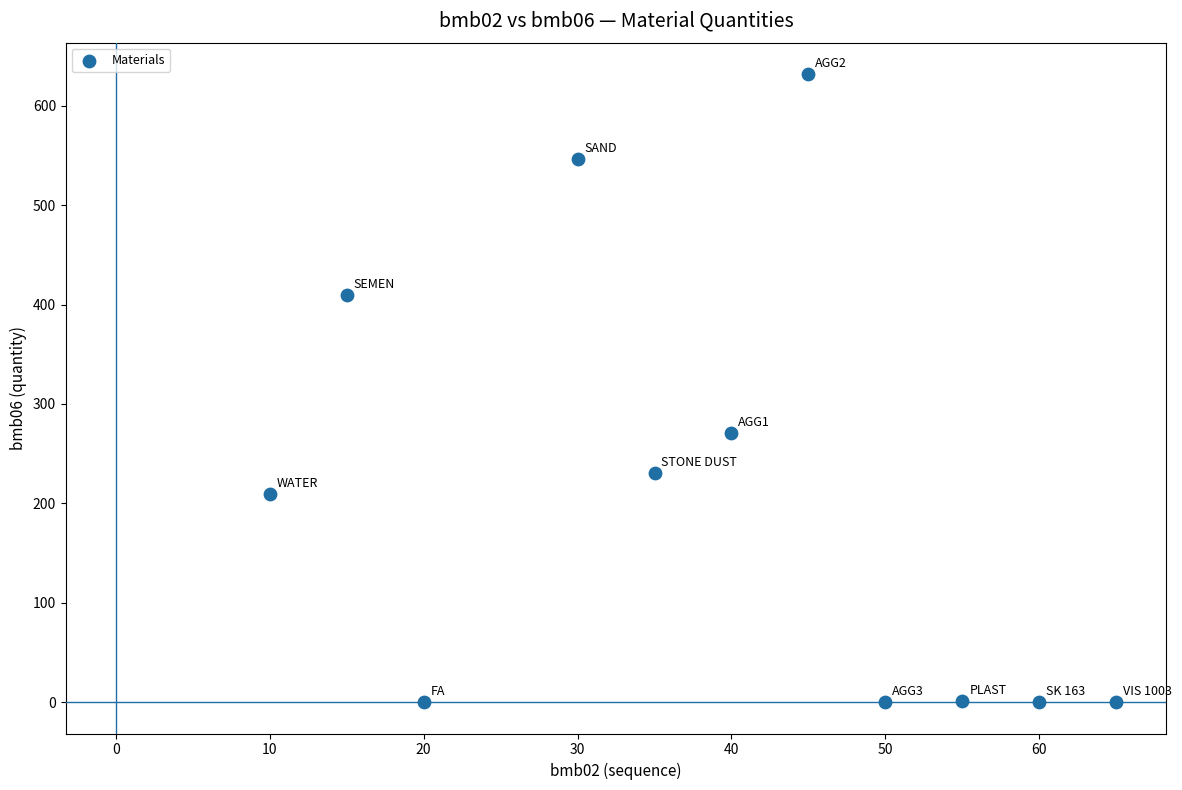

What Y value in the scatter plot is closest to 316?

271.0